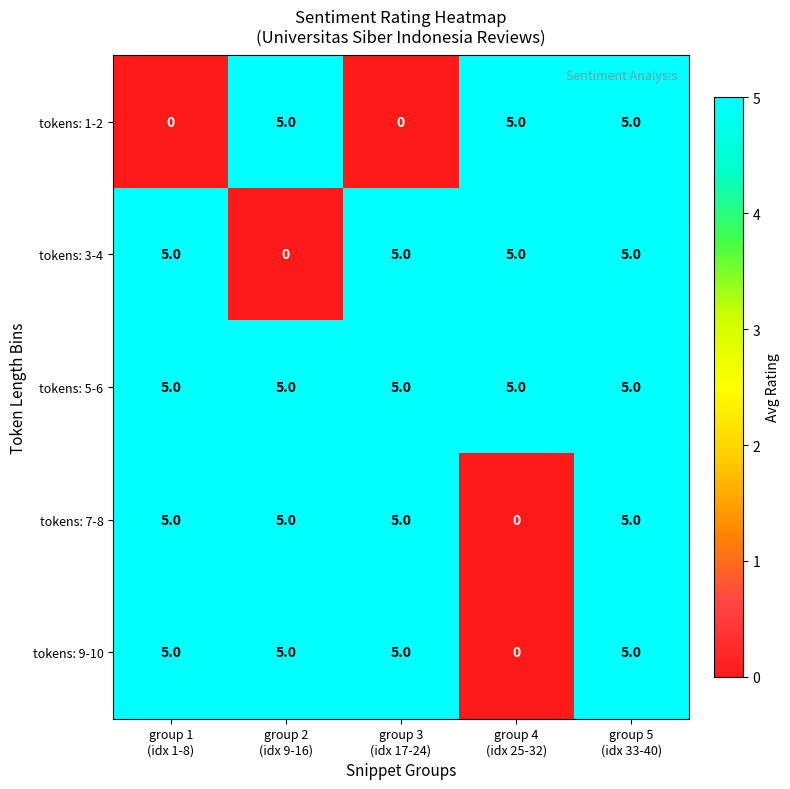

What is the sum of all tokens: 5-6 values?

25